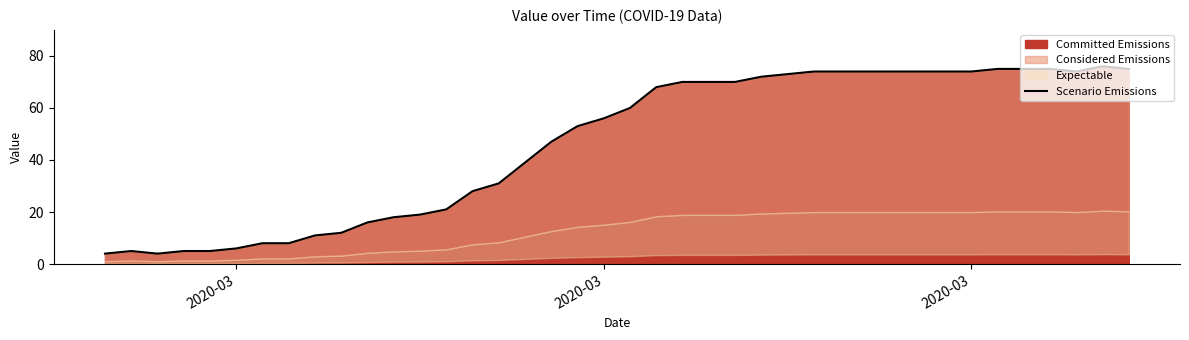

Where is the first local maximum?

2020-03